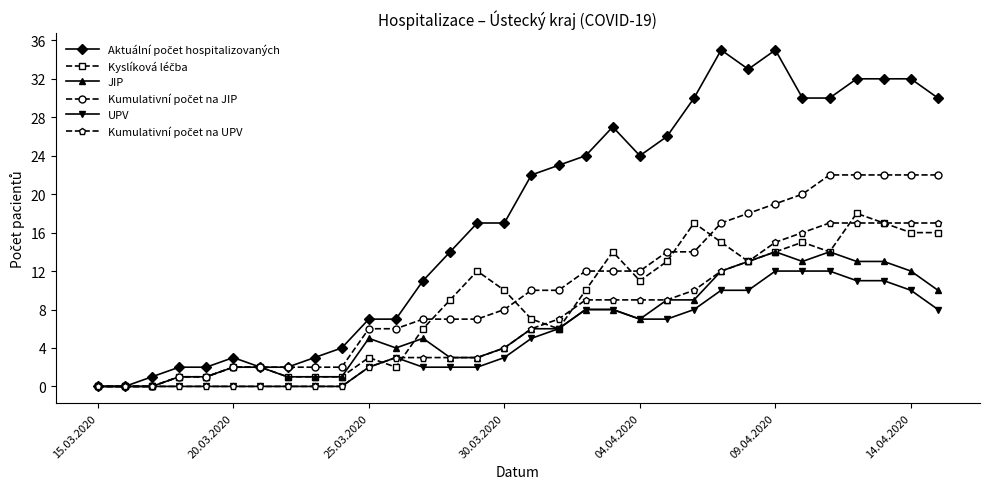

What is the maximum value shown in the chart?

35